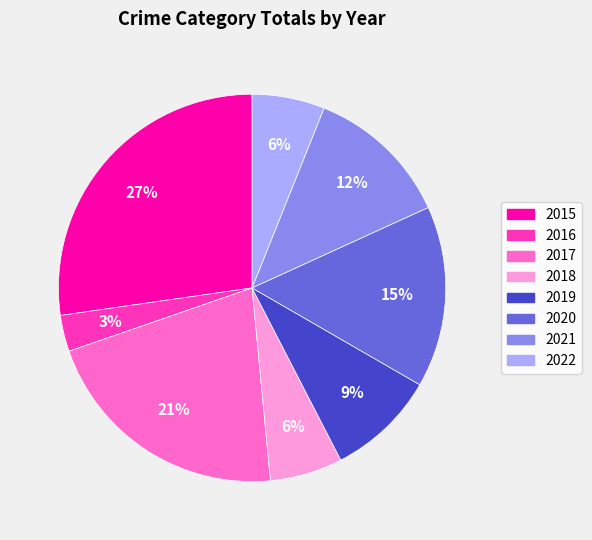

Between 2020 and 2019, which is larger?

2020